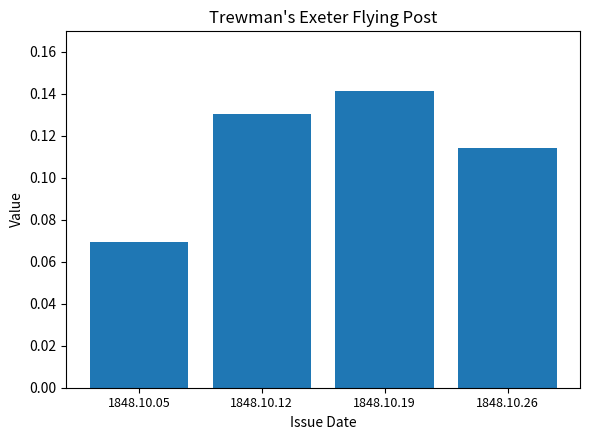

Is it true that the value at 1848.10.26 is 0.0?

False